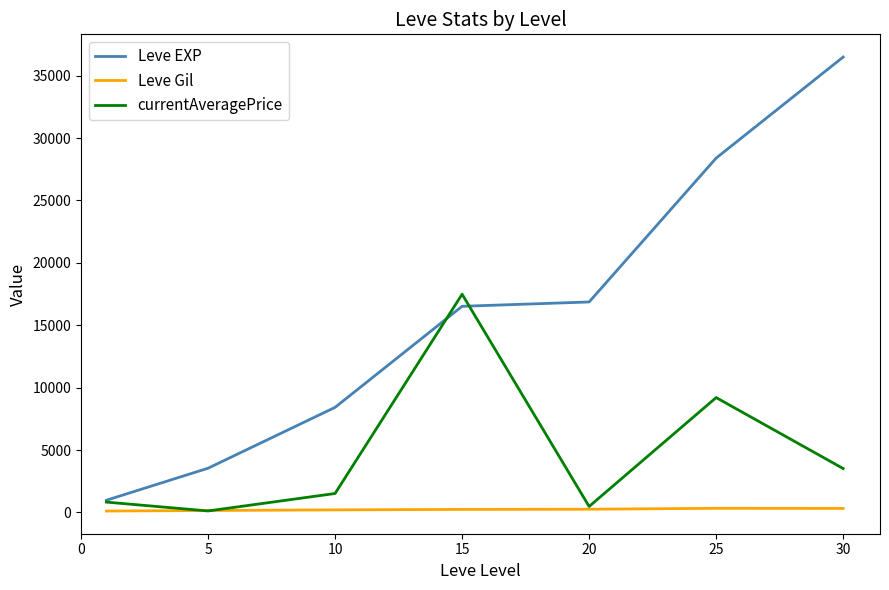

Which series has the widest spread of values?

Leve EXP